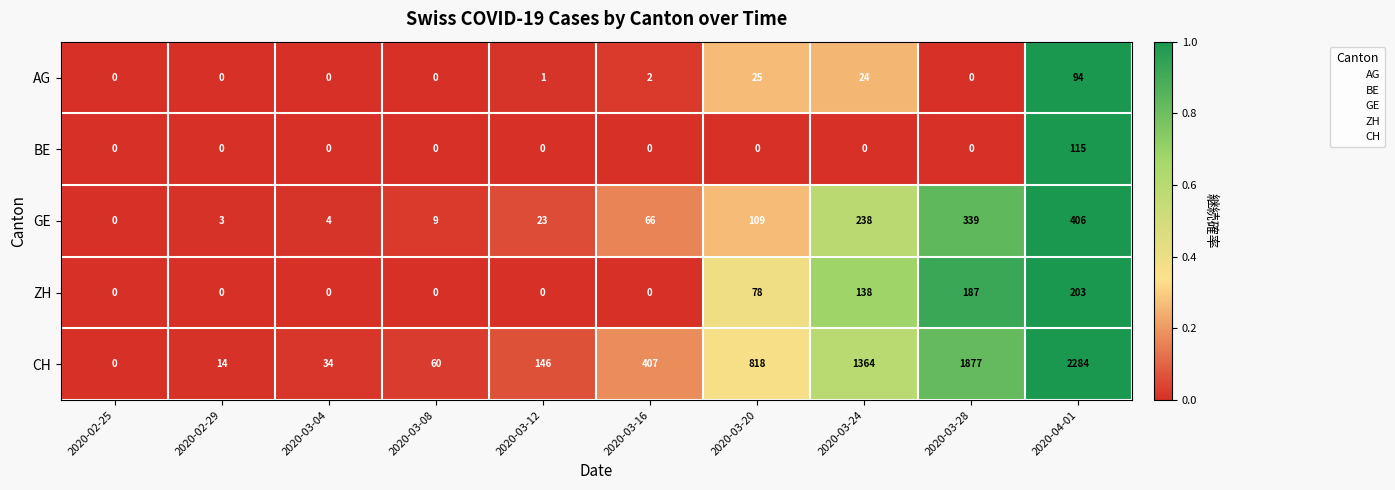

List the series in order of their peak value, lowest first.

AG, BE, ZH, GE, CH